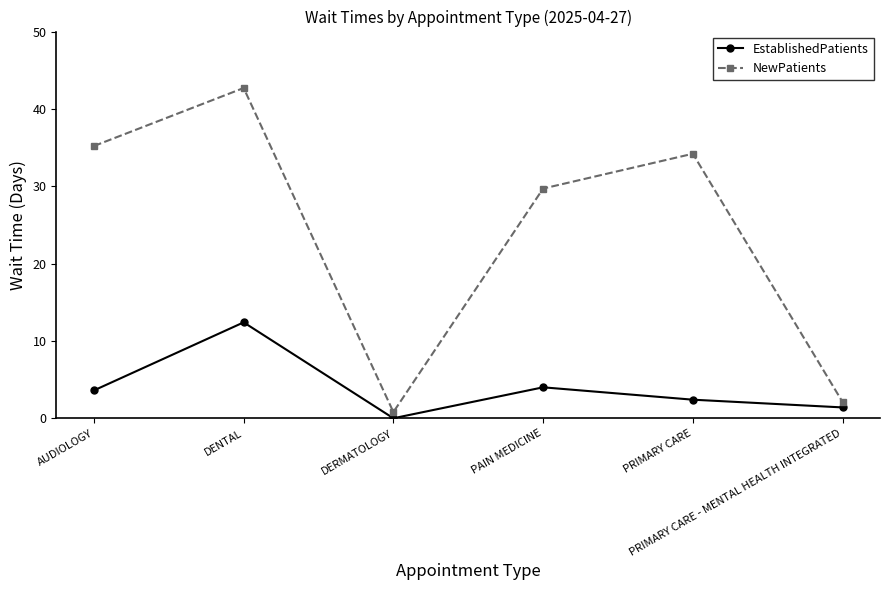

True or false: NewPatients has more than 2 interior local peaks.

False